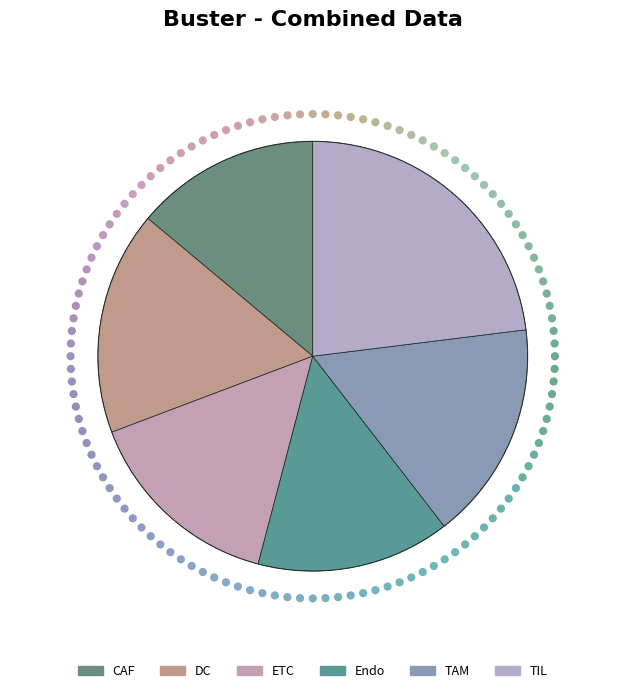

How many slices are in this pie chart?

6